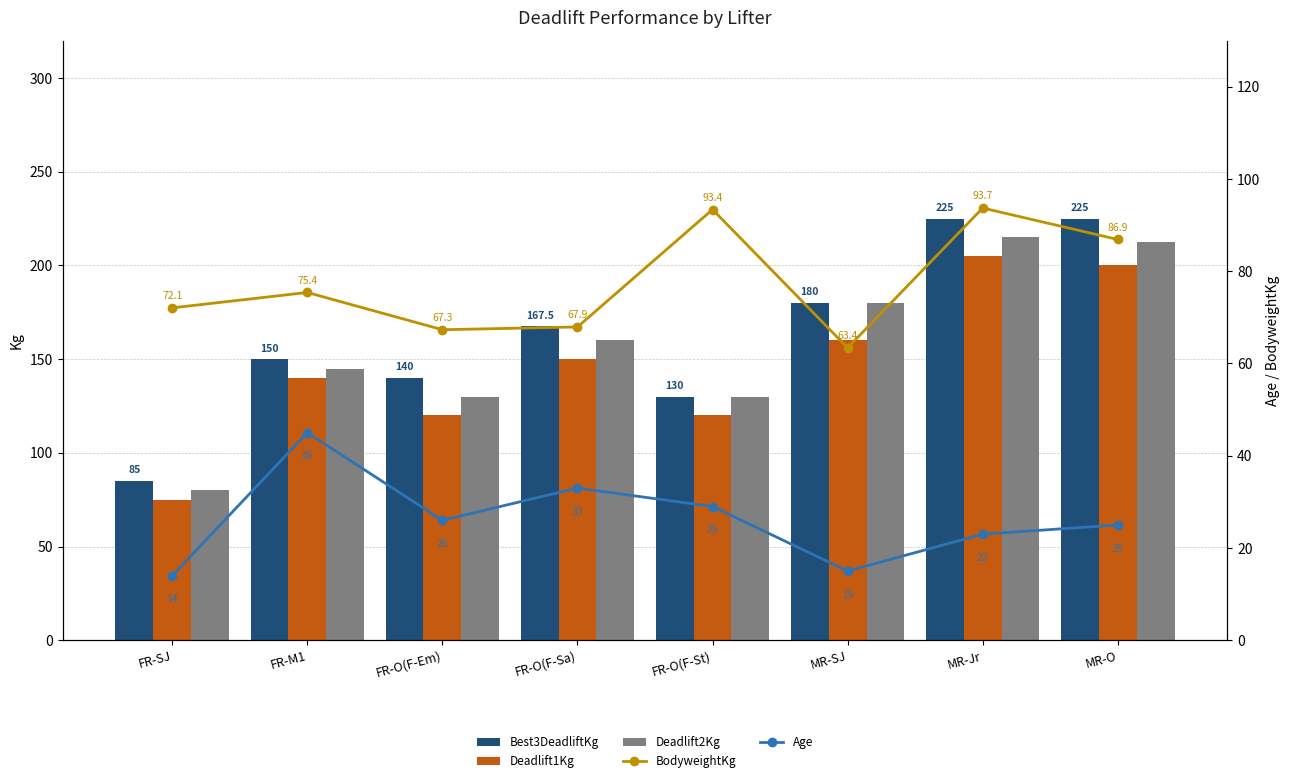

What are all the series names shown in the legend?

Best3DeadliftKg, Deadlift1Kg, Deadlift2Kg, BodyweightKg, Age